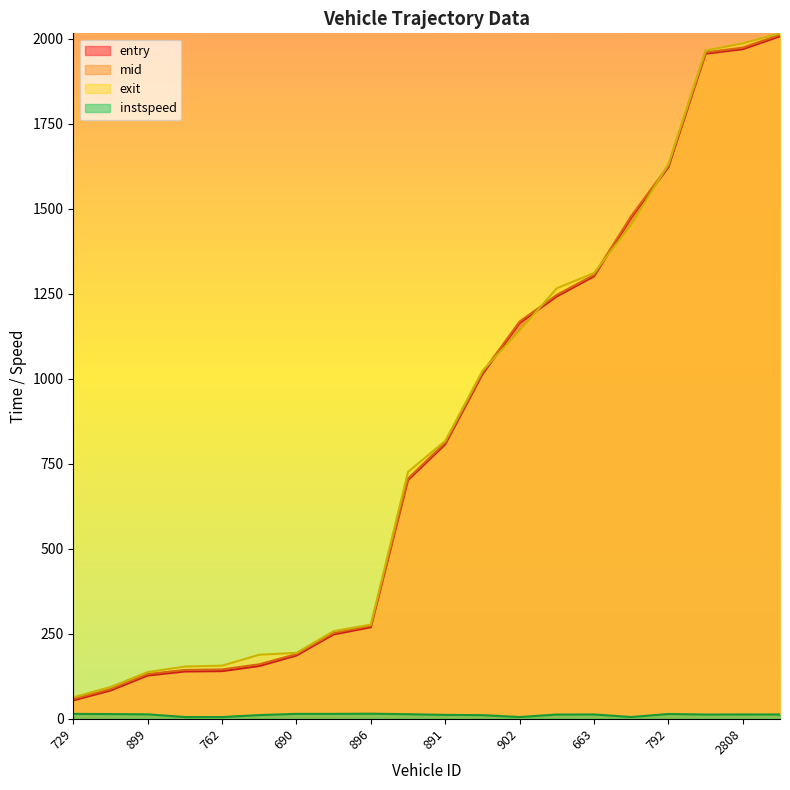

How many lines are shown in the chart?

4